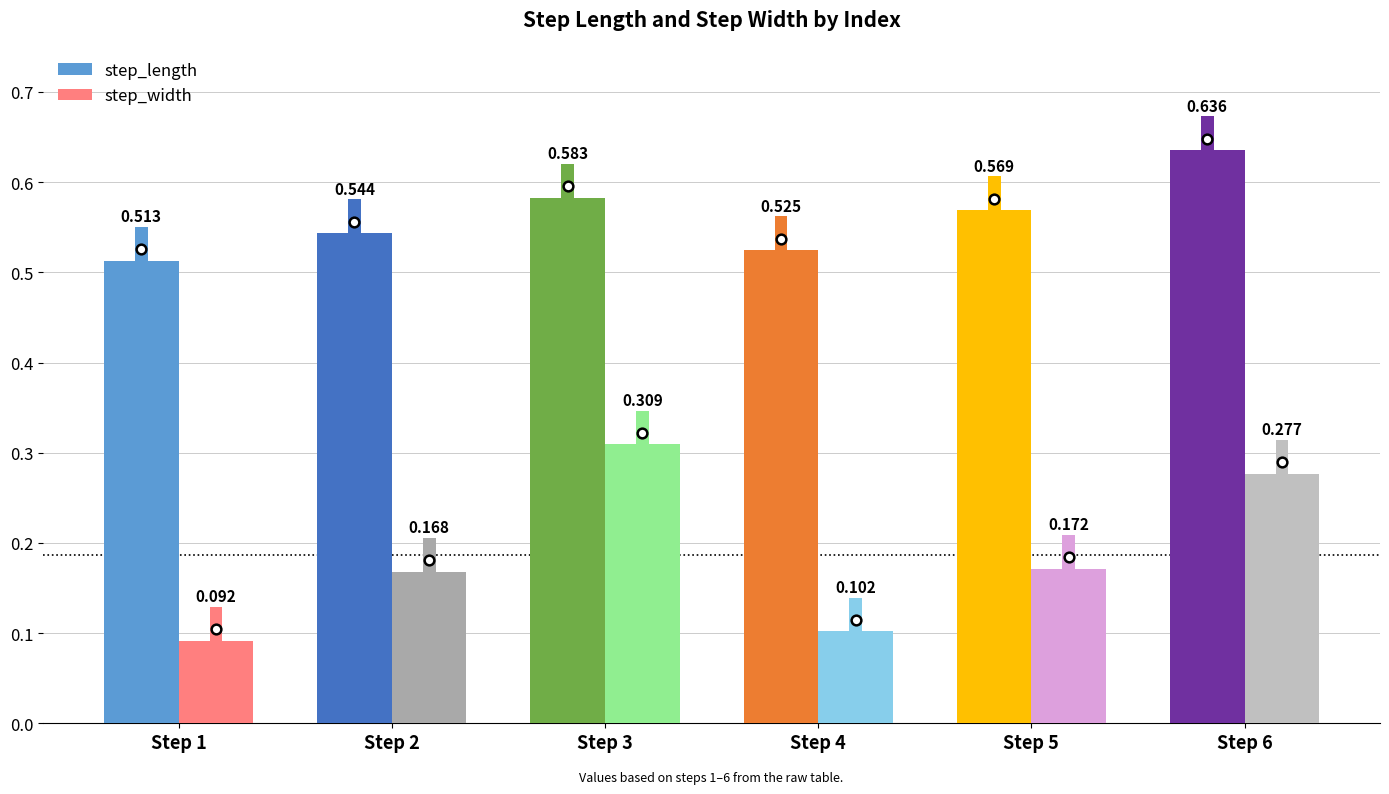

List the series in order of their overall mean, lowest first.

step_width, step_length